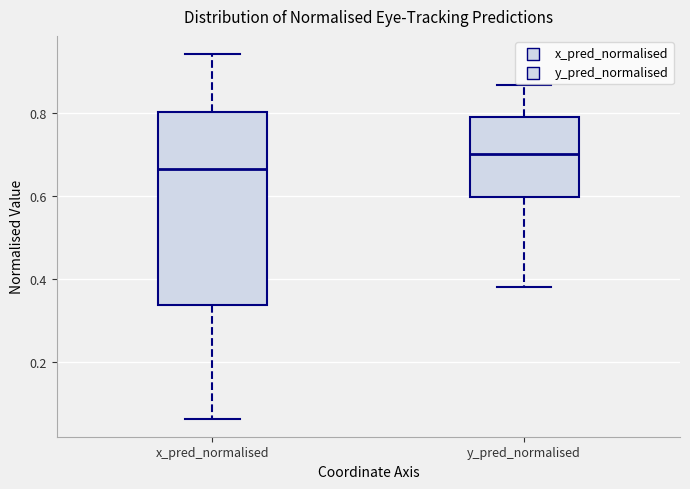

Reading left to right, transcribe this box plot: for each box, give where its median line is, the range the box spans, and where its two whiskers end, as read against the y-axis. The values are not printed on the chart, so give them approximately, as read against the axis.

x_pred_normalised: median 0.66, box 0.34 to 0.80, whiskers 0.06 to 0.94
y_pred_normalised: median 0.70, box 0.60 to 0.80, whiskers 0.38 to 0.86